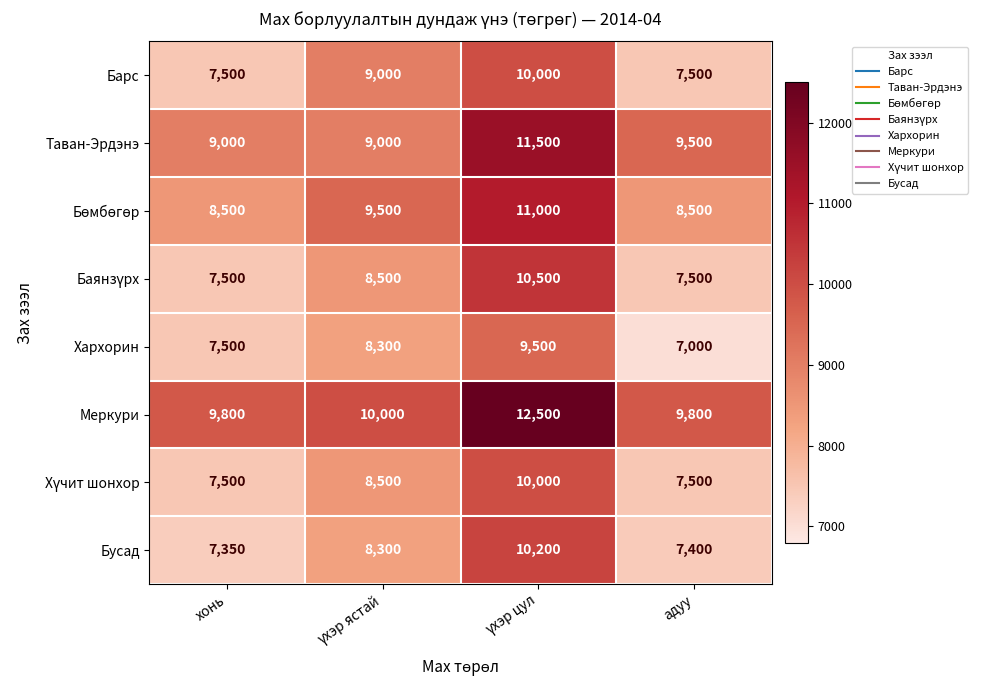

Which series has the largest total across all categories?

Меркури